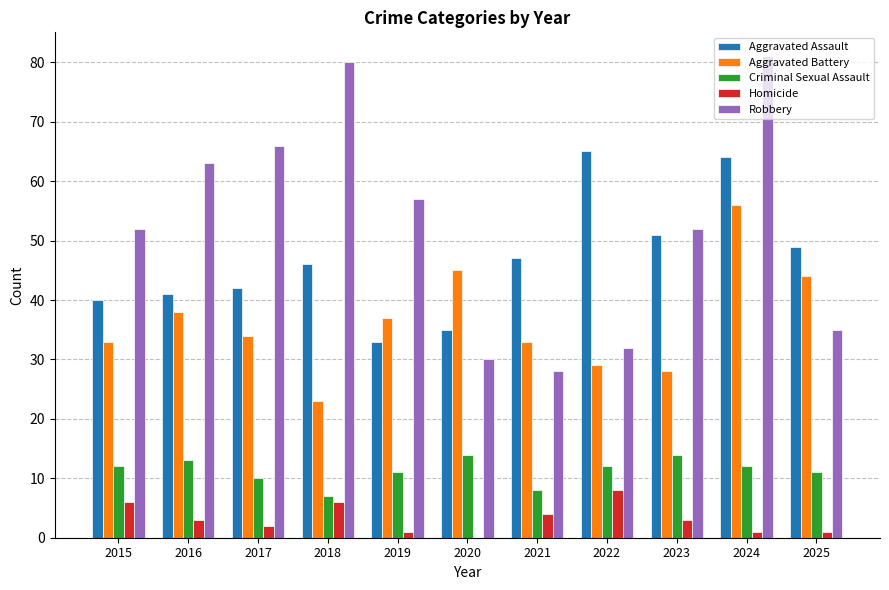

How many groups of bars are there?

11